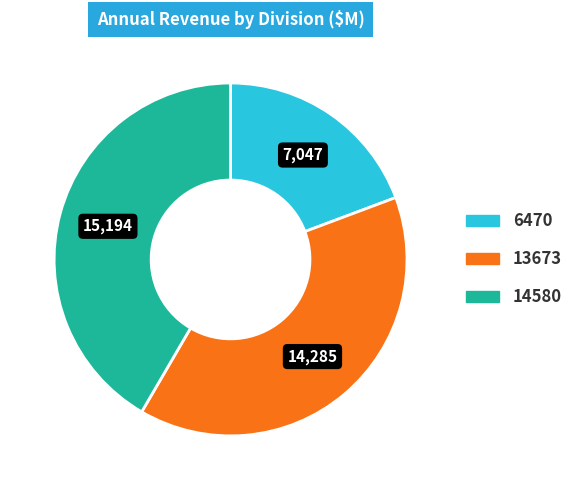

Combined, do 14580 and 13673 account for over 50%?

Yes